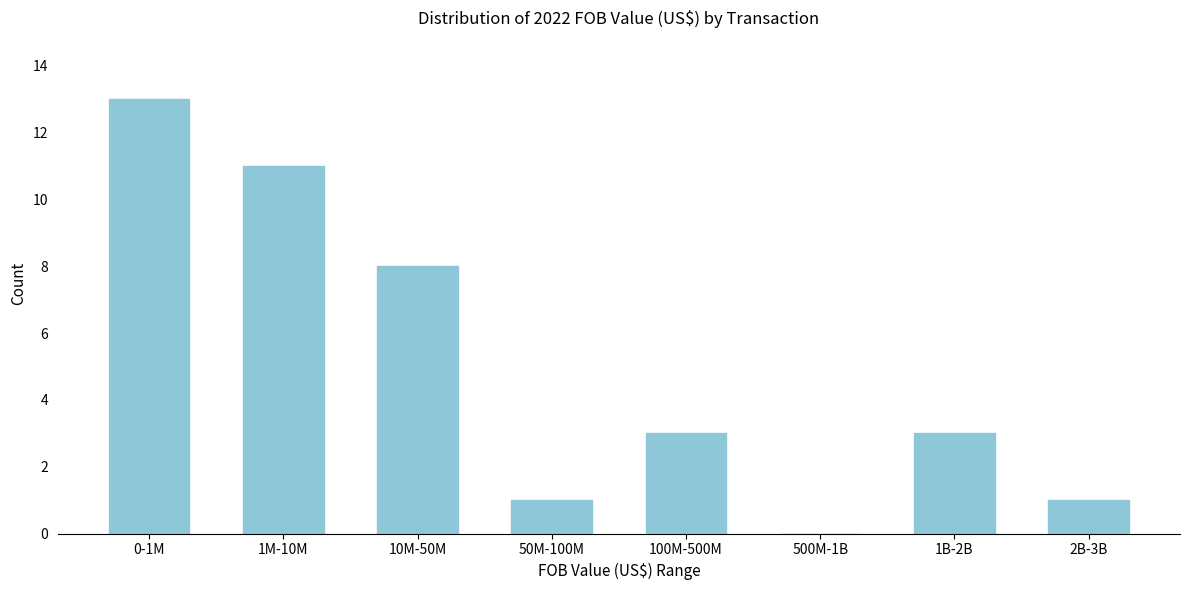

Reading left to right, what are all the values shown in this chart?

0-1M=13	1M-10M=11	10M-50M=8	50M-100M=1	100M-500M=3	500M-1B=0	1B-2B=3	2B-3B=1